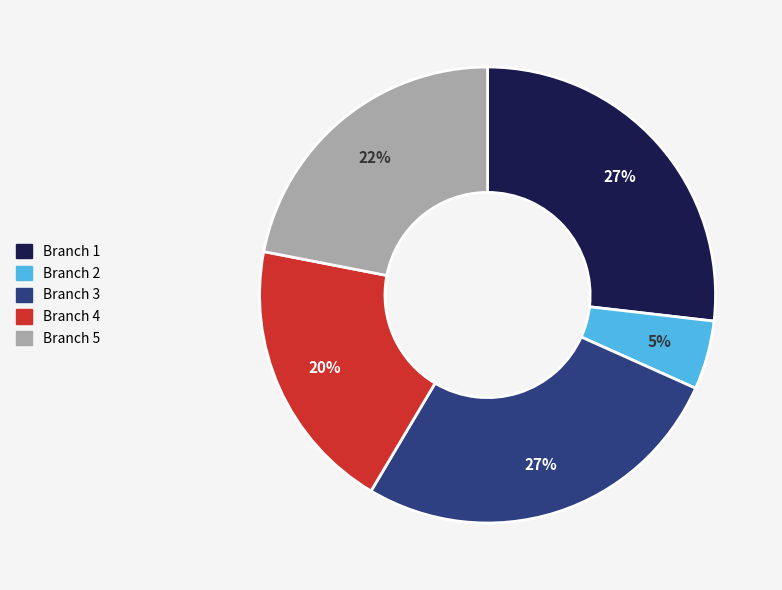

Count the number of slices in the pie.

5